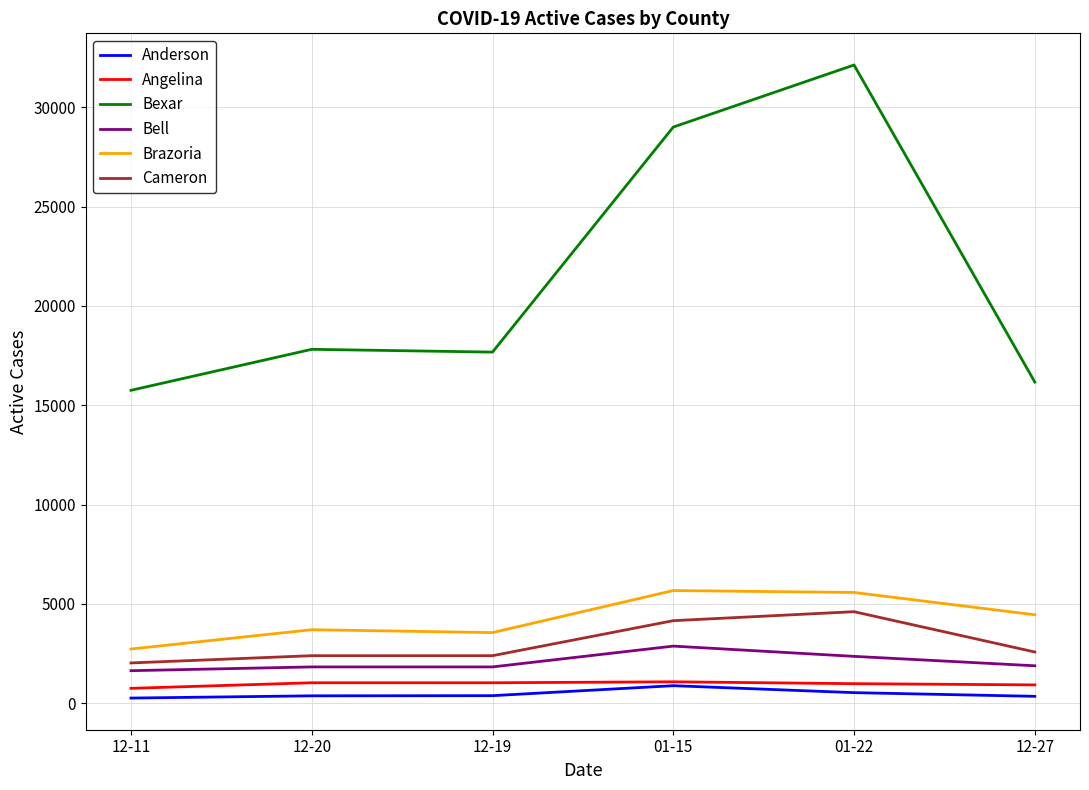

What is the maximum value shown in the chart?

32123